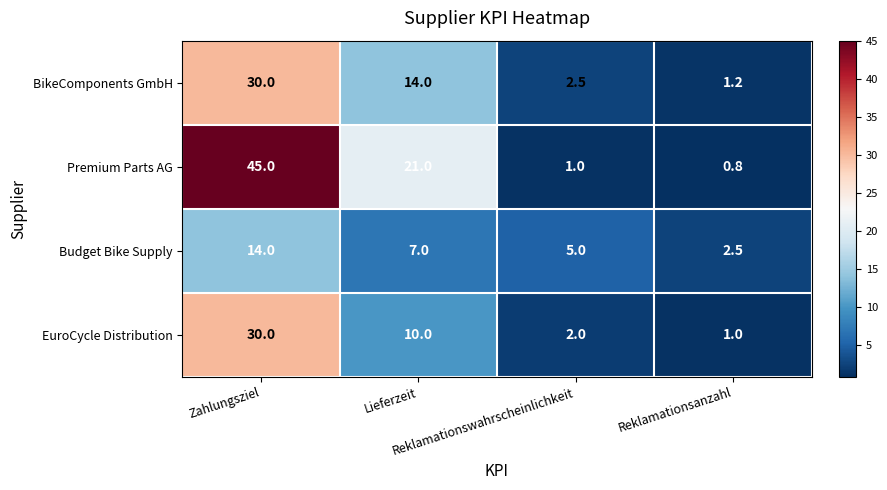

What is the difference between the maximum and minimum values in the Budget Bike Supply series?

11.5